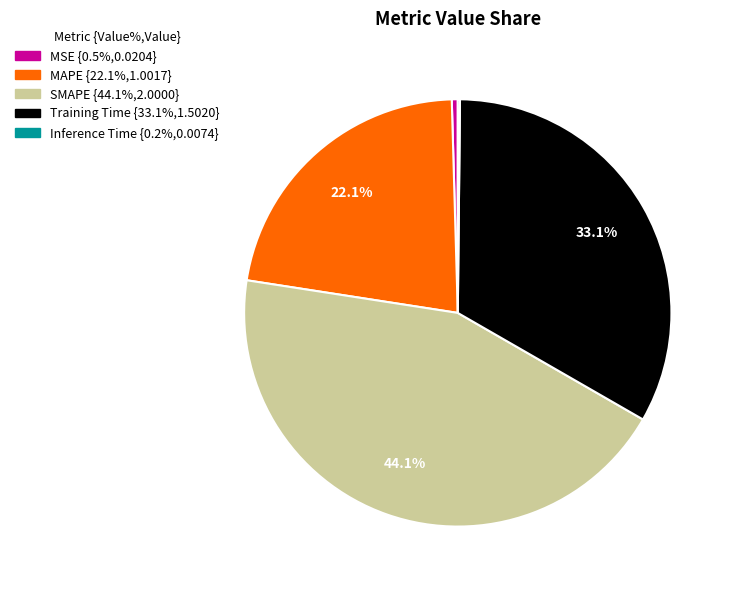

Which slice is the largest?

SMAPE